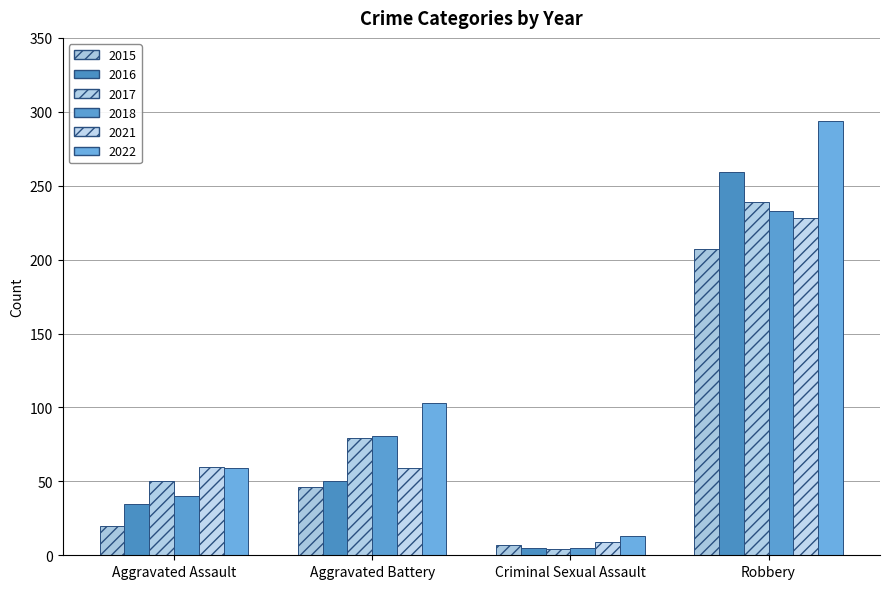

Is the value of 2015 at Aggravated Battery greater than the value of 2017 at Criminal Sexual Assault?

Yes